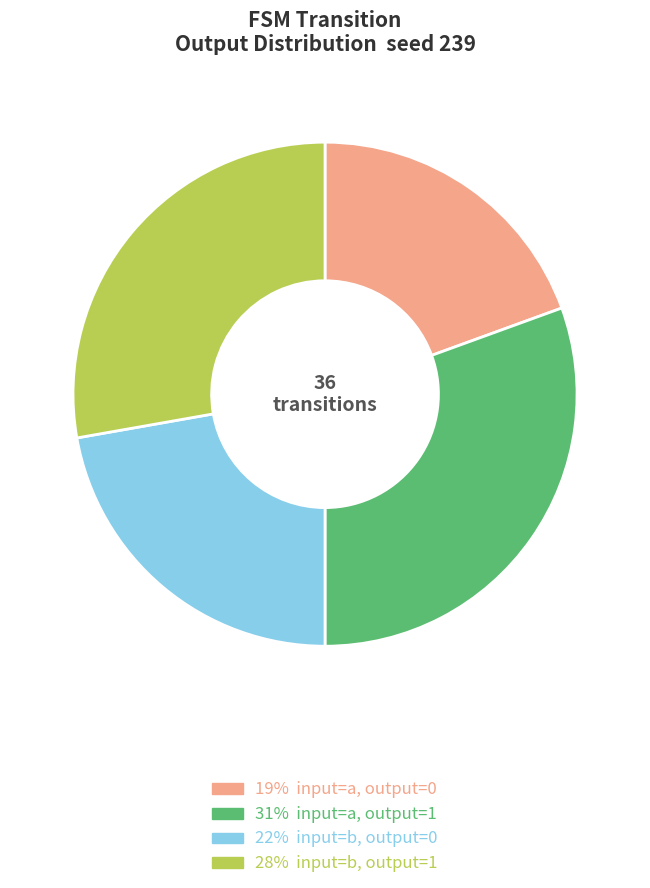

How many segments does this pie chart have?

4